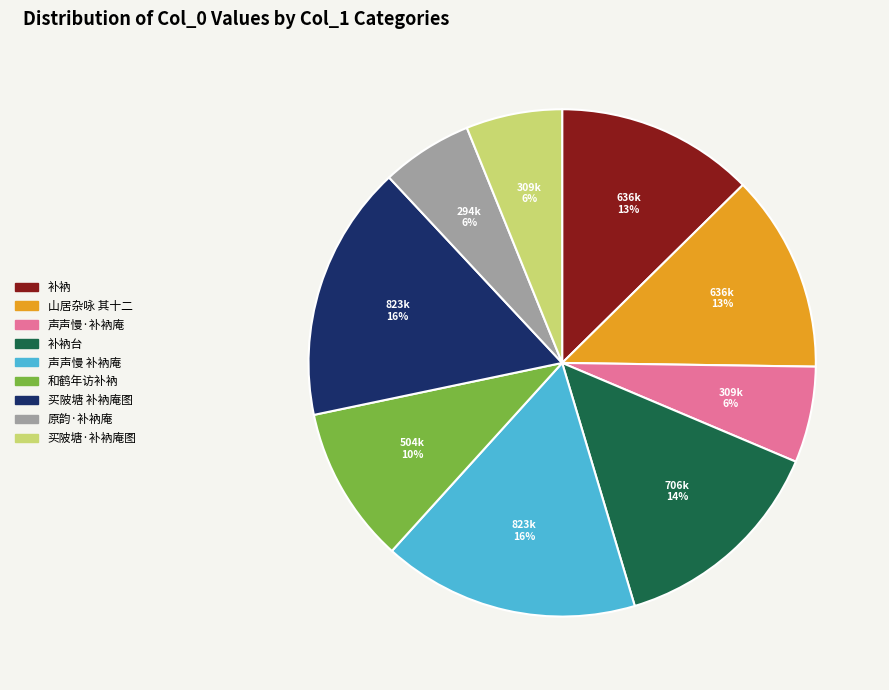

To the nearest percent, what is the average slice percentage?

11%